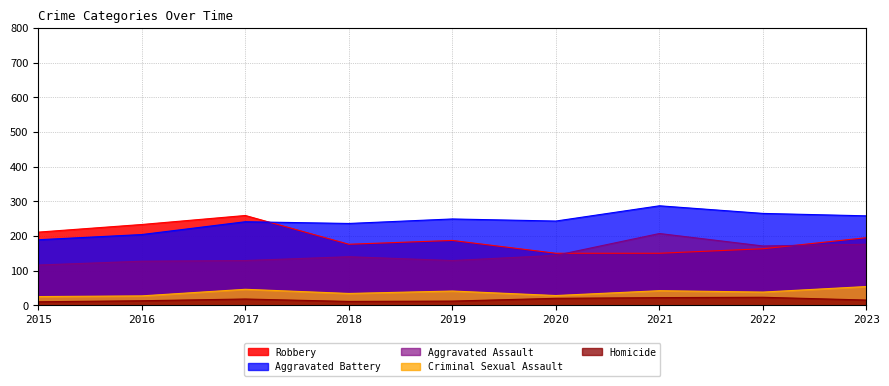

Which series changed the most between 2015 and 2020?

Robbery